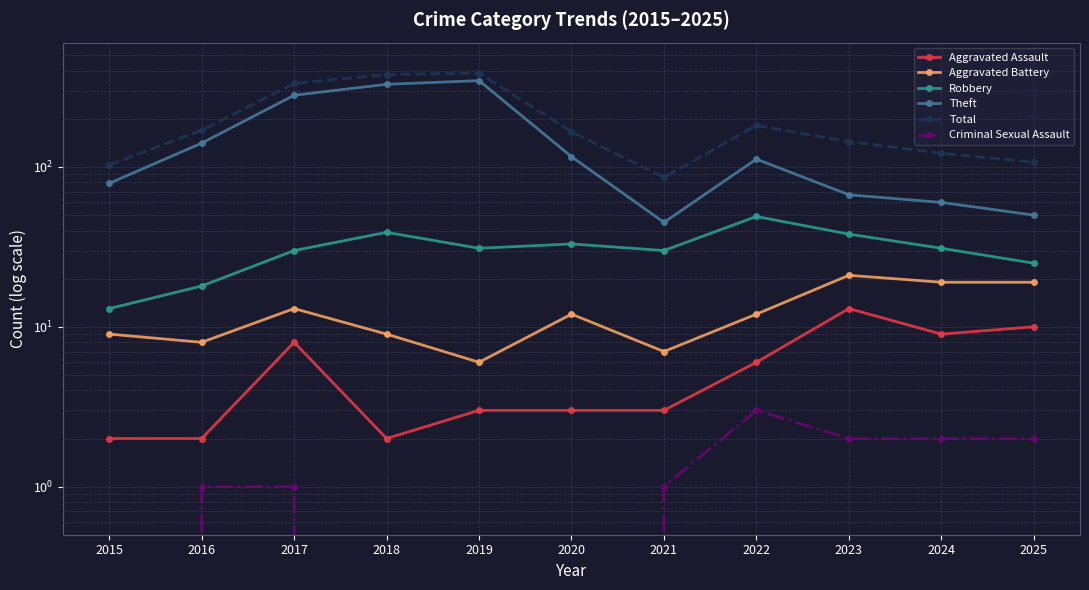

True or false: Total has more than 2 points higher than both neighbors.

False